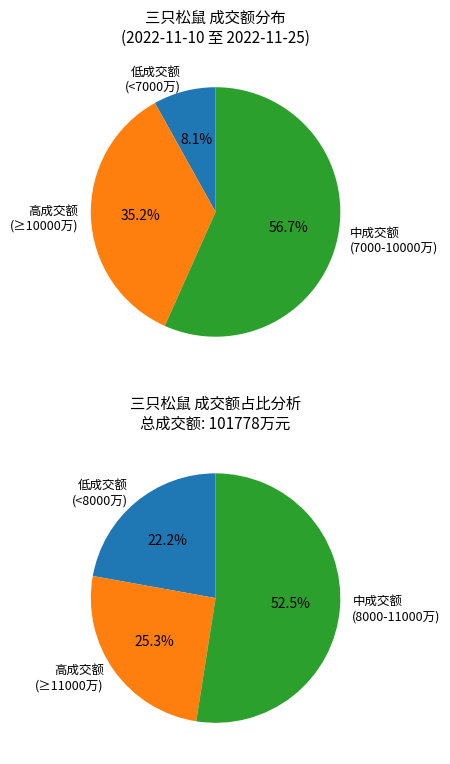

Is it true that 2022-11-16 is 29% of the pie?

False